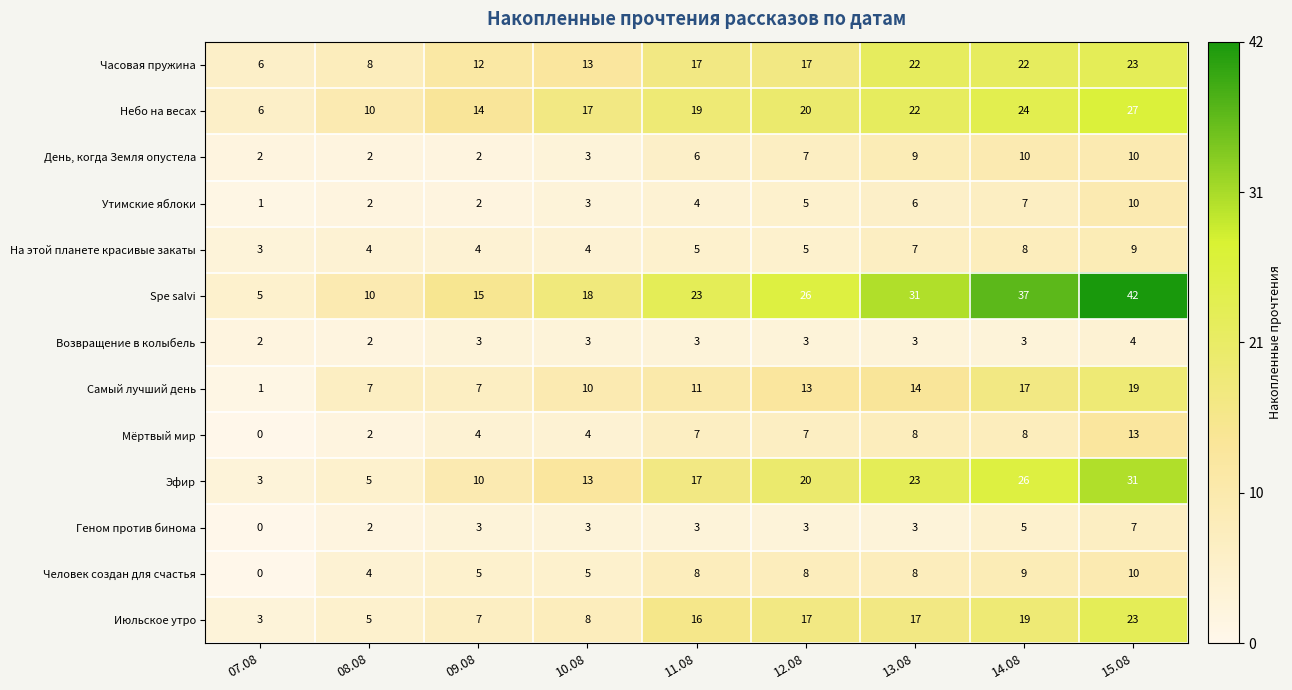

What is the difference between the maximum and minimum values in the Часовая пружина series?

17